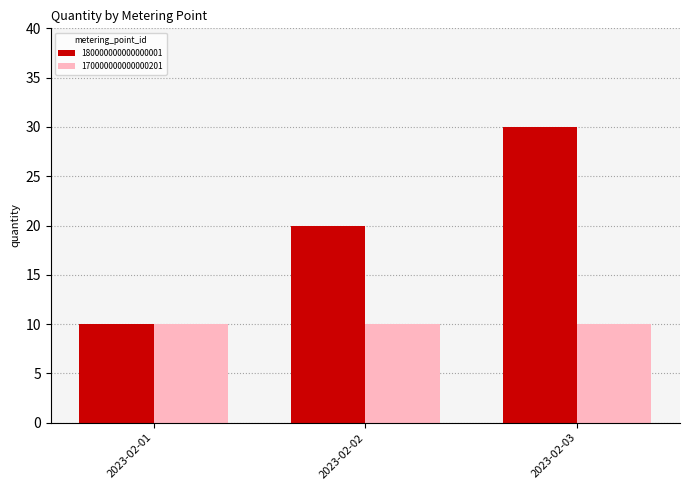

At 2023-02-03, list the series in order from smallest to largest.

170000000000000201, 180000000000000001